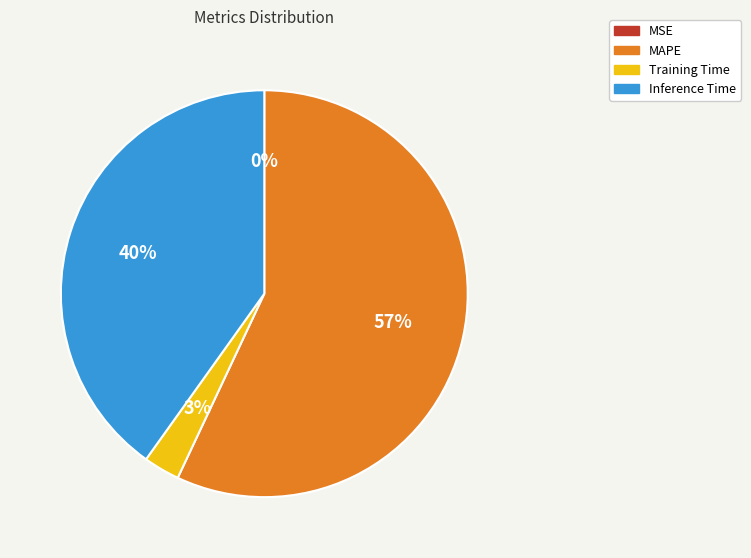

The MAPE slice represents 57% of the pie. True or false?

True